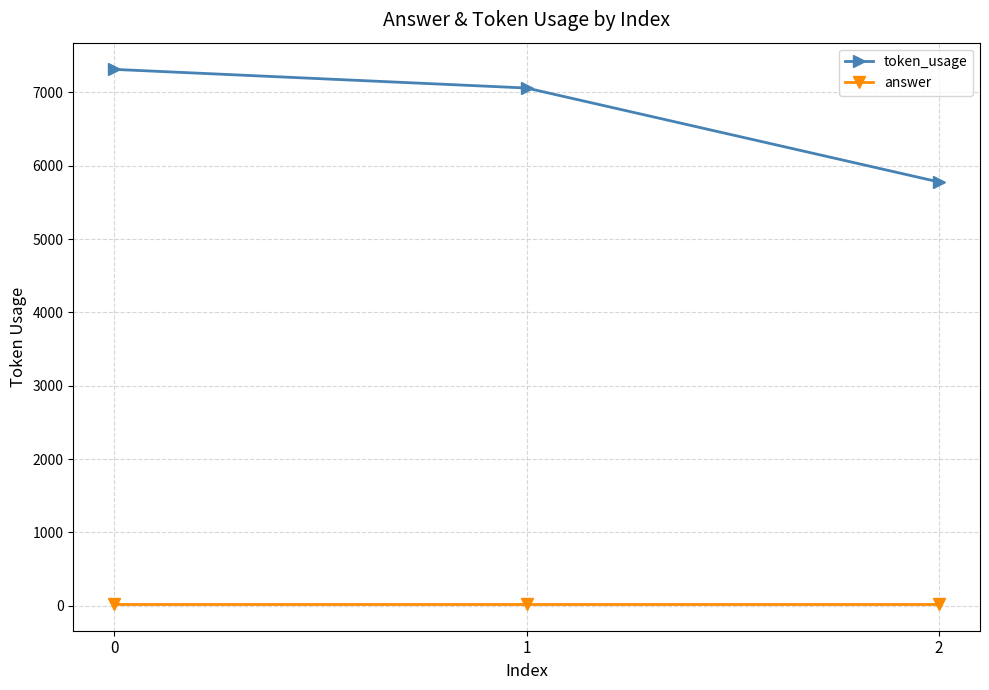

What are all the series names shown in the legend?

token_usage, answer